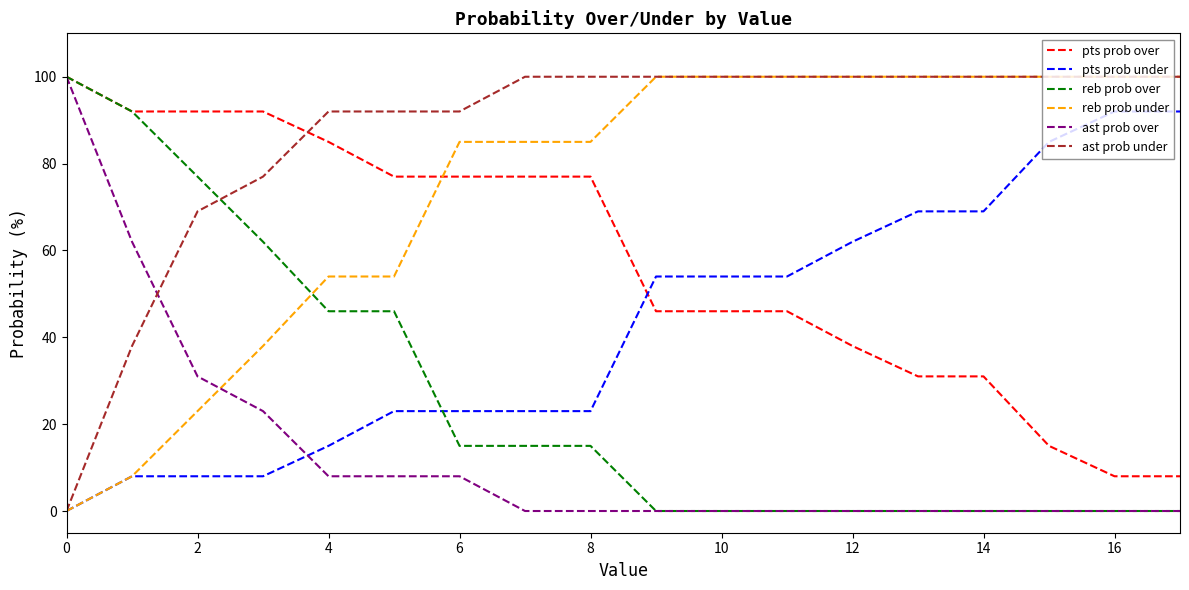

Rank the series by their average value, from lowest to highest.

ast prob over, reb prob over, pts prob under, pts prob over, reb prob under, ast prob under